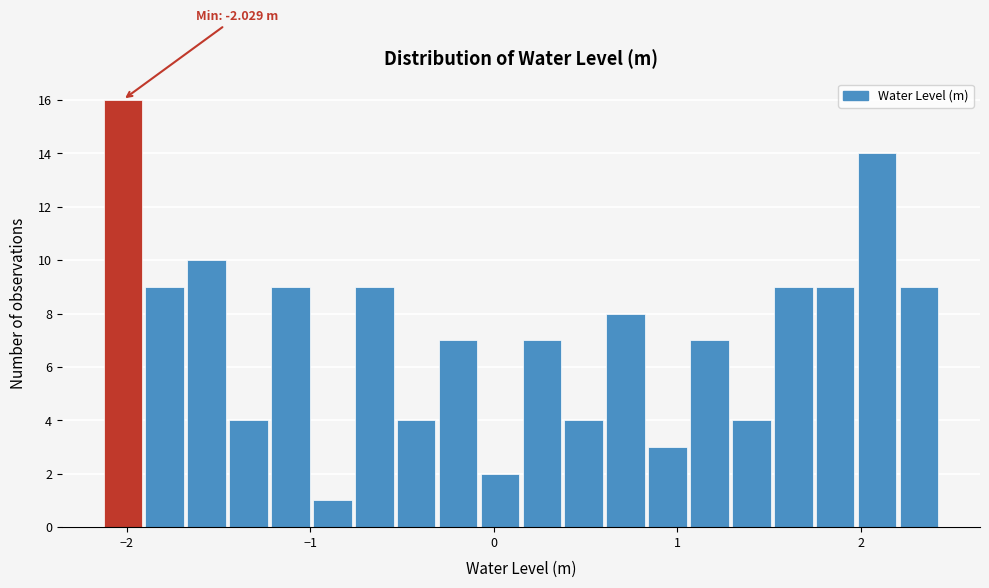

Around what value on the x-axis is the tallest bar? Give the approximate position of its centre, as read against the axis.

-2.0